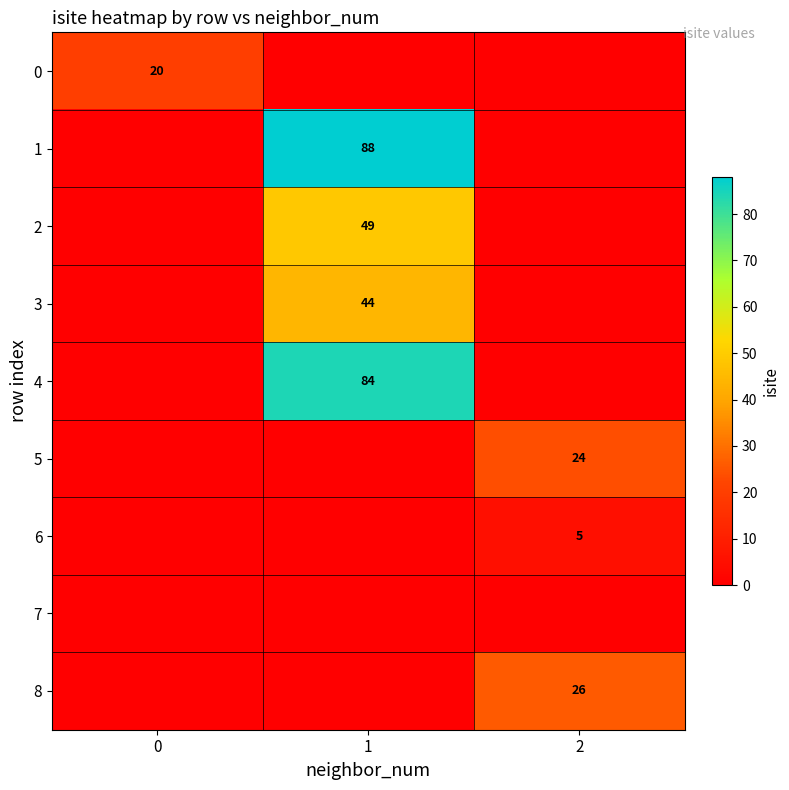

True or false: 2 has a value of 49 at 1.

True